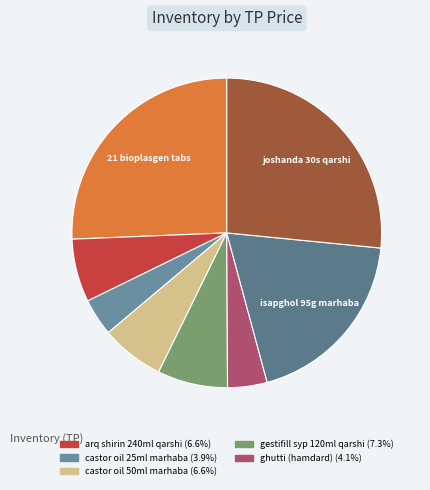

Count the number of slices in the pie.

8